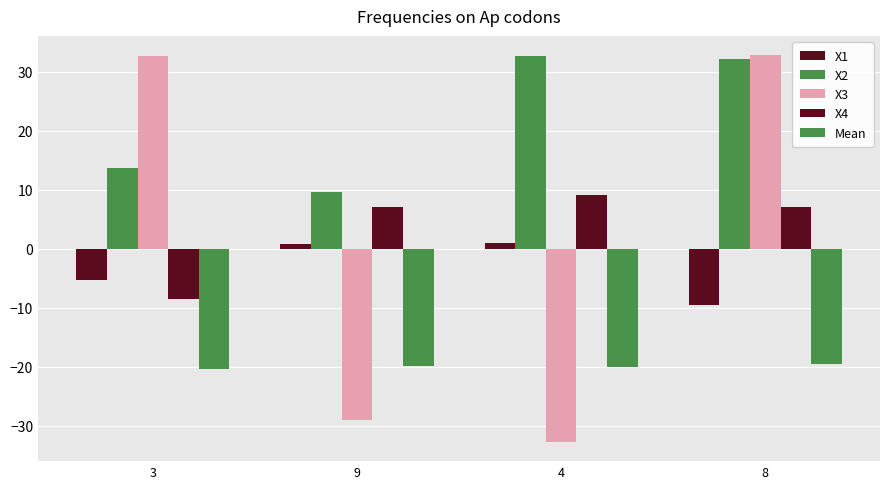

Is it true that Mean equals -13.0 at 3?

False